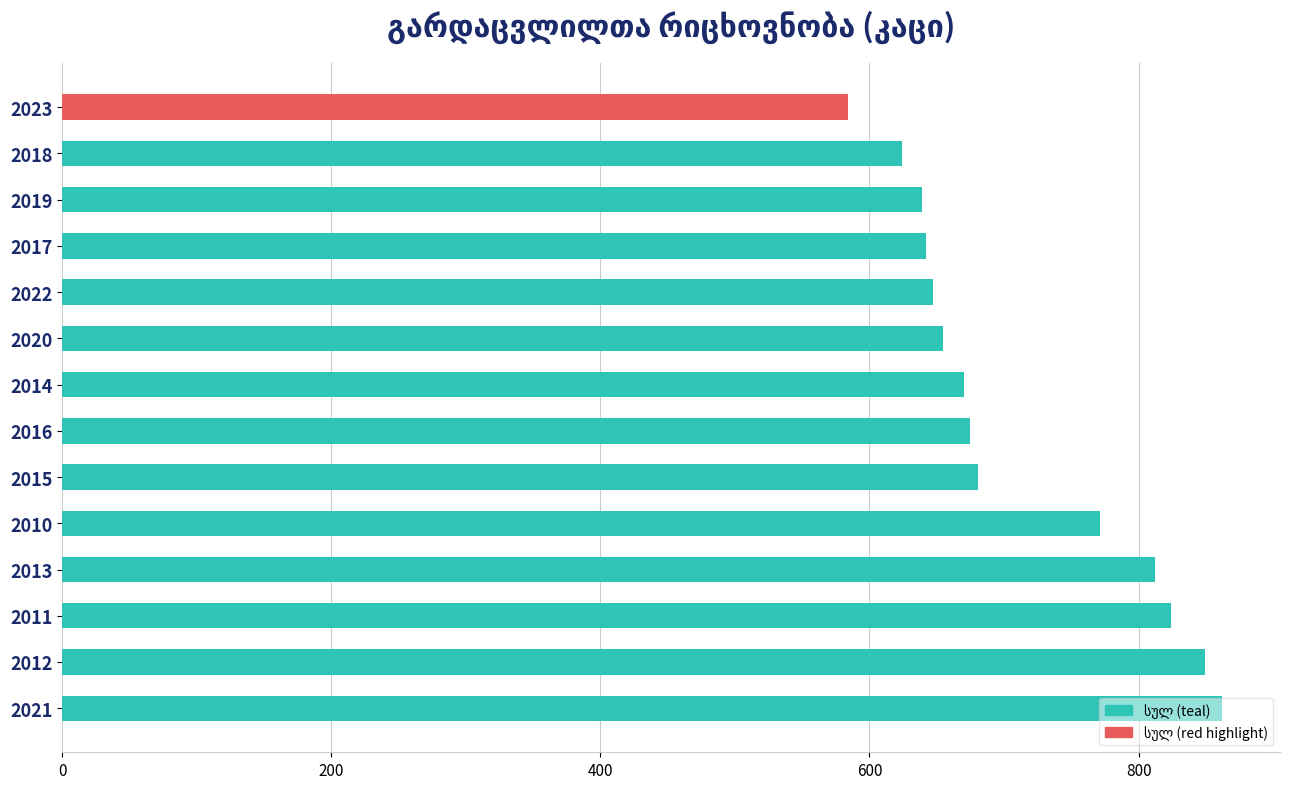

Approximately how many times larger is the value at 2014 compared to 2012?

0.8